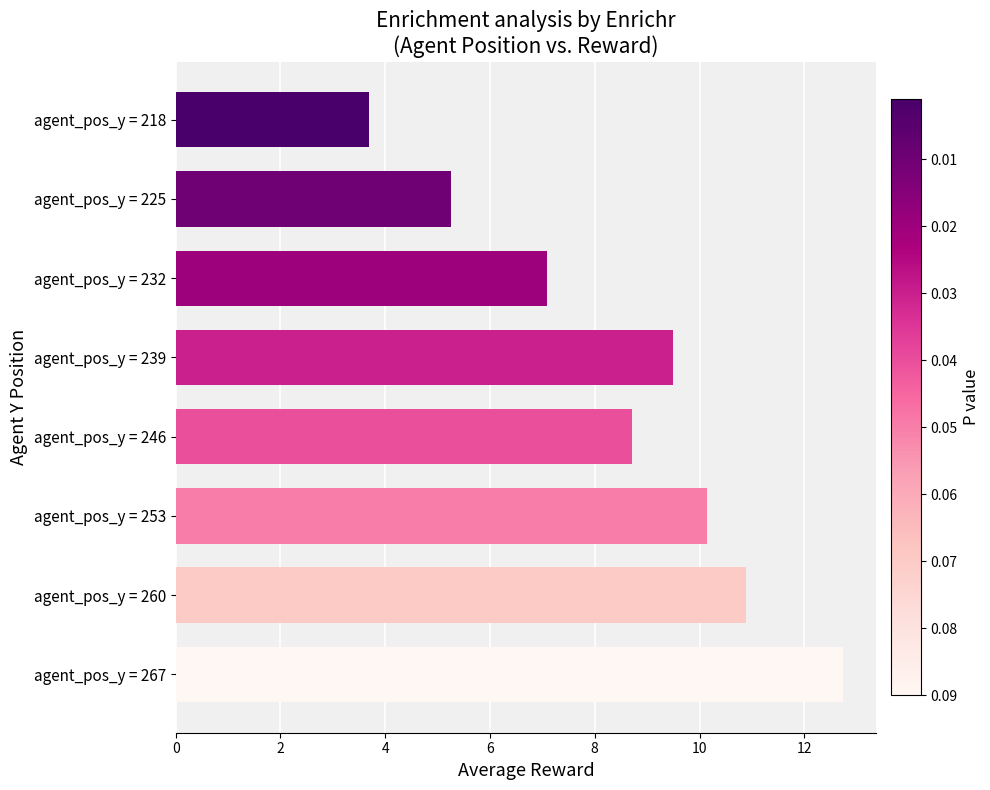

Reading top to bottom, transcribe all the data shown in this chart.

agent_pos_y = 218=3.7	agent_pos_y = 225=5.2	agent_pos_y = 232=7.1	agent_pos_y = 239=9.5	agent_pos_y = 246=8.7	agent_pos_y = 253=10.1	agent_pos_y = 260=10.9	agent_pos_y = 267=12.7